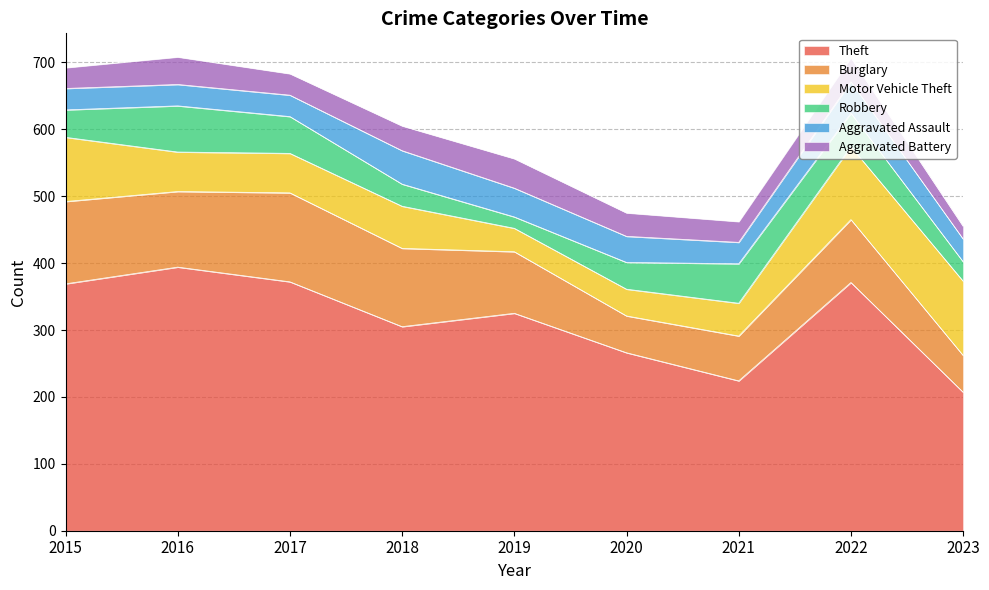

Is the value of Burglary at 2022 greater than the value of Motor Vehicle Theft at 2016?

Yes